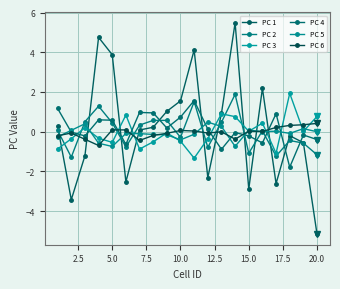

What is the difference between the second highest and second lowest values in the PC 6 series?

0.8